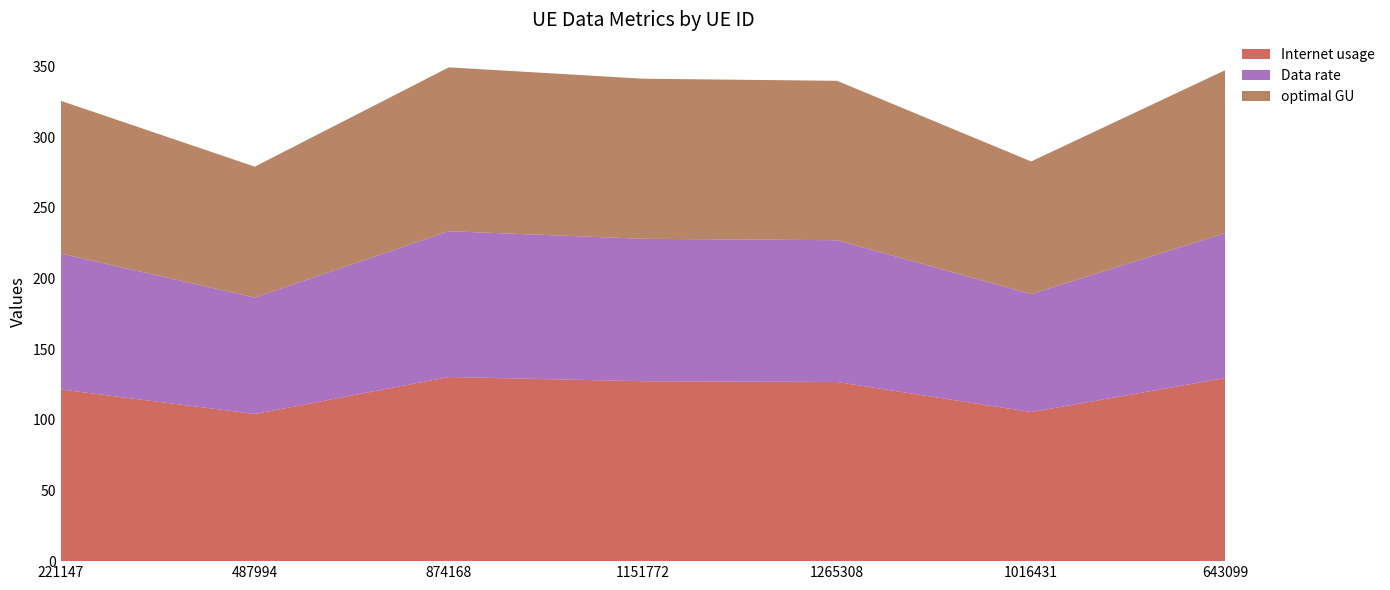

Reading left to right, transcribe all the data shown in this chart.

Internet usage: 121.5	104.1	130.3	127.3	126.8	105.5	129.6
Data rate: 96.2	82.4	103.2	100.8	100.4	83.5	102.6
optimal GU: 108.1	92.6	116.0	113.3	112.8	93.9	115.3